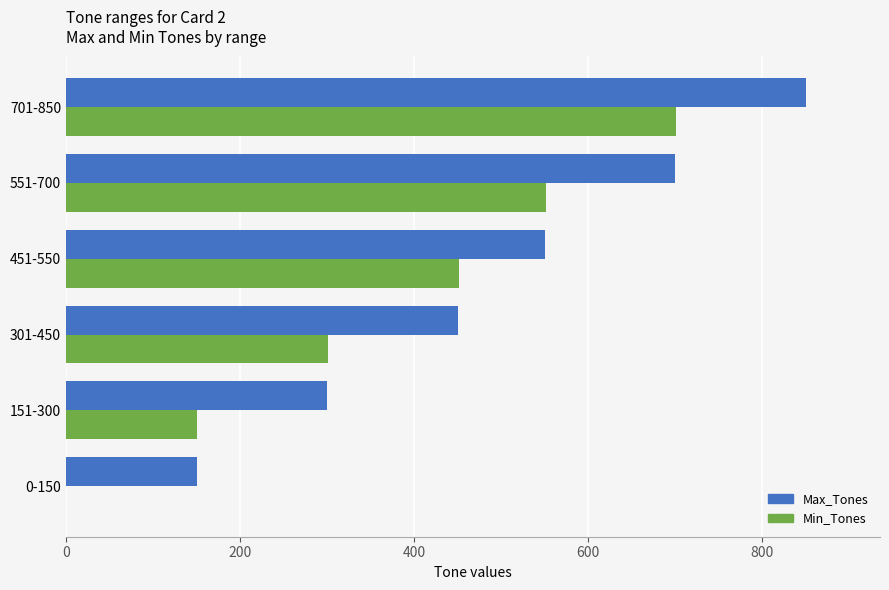

At which category is the sum across all series the highest?

701-850